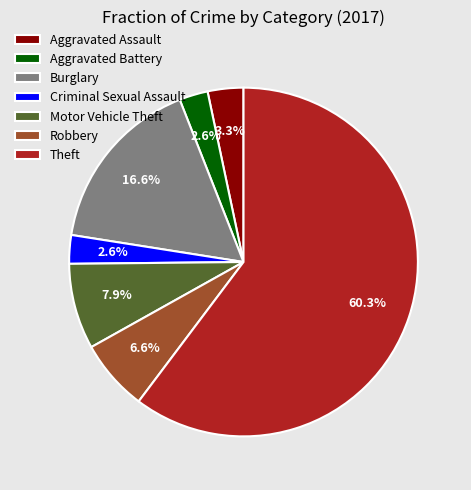

Is it true that Criminal Sexual Assault is 3% of the pie?

True